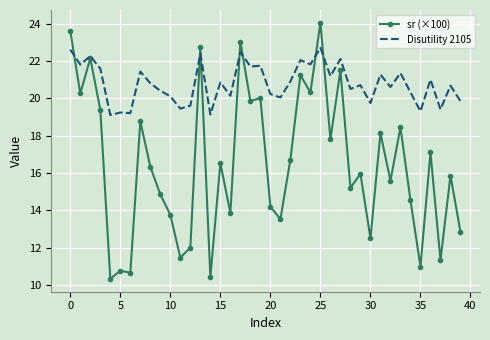

In sr (×100), how many points are higher than both neighbors (excluding endpoints)?

15